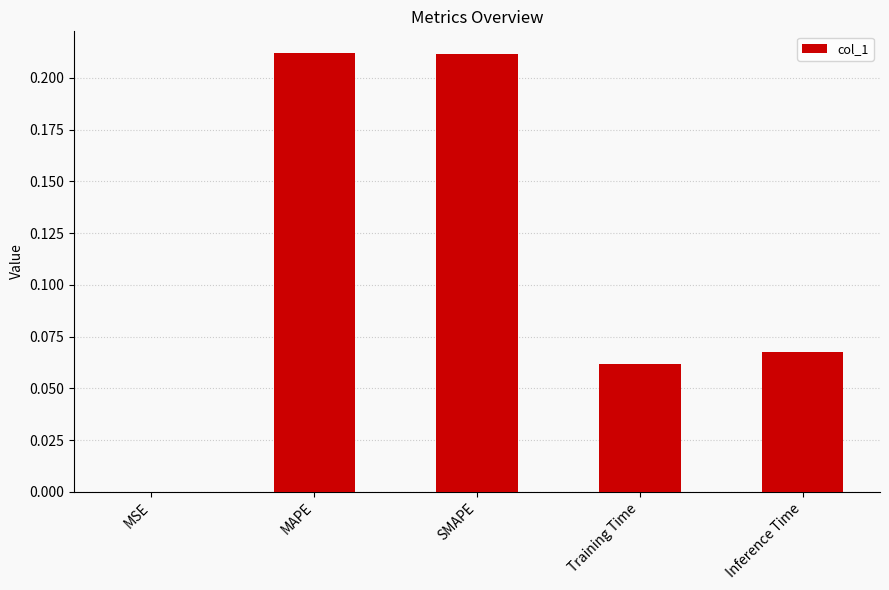

Is it true that the value at SMAPE is 0.1?

False